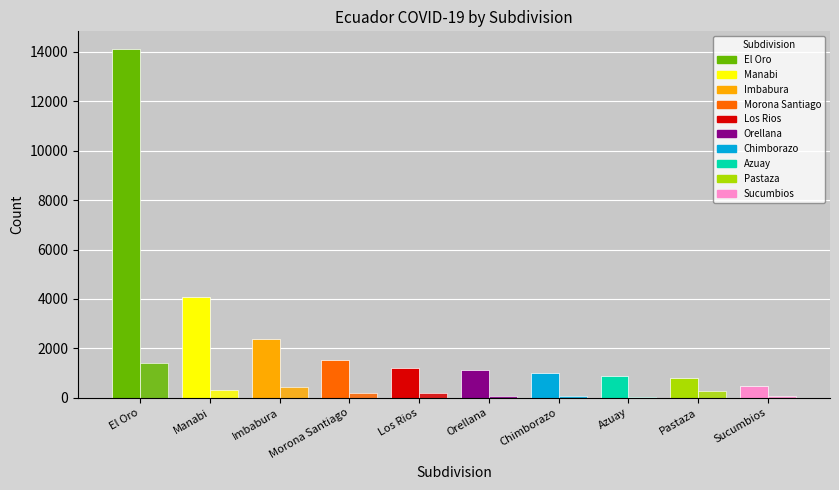

What is the label of the 7th bar from the left?

Chimborazo